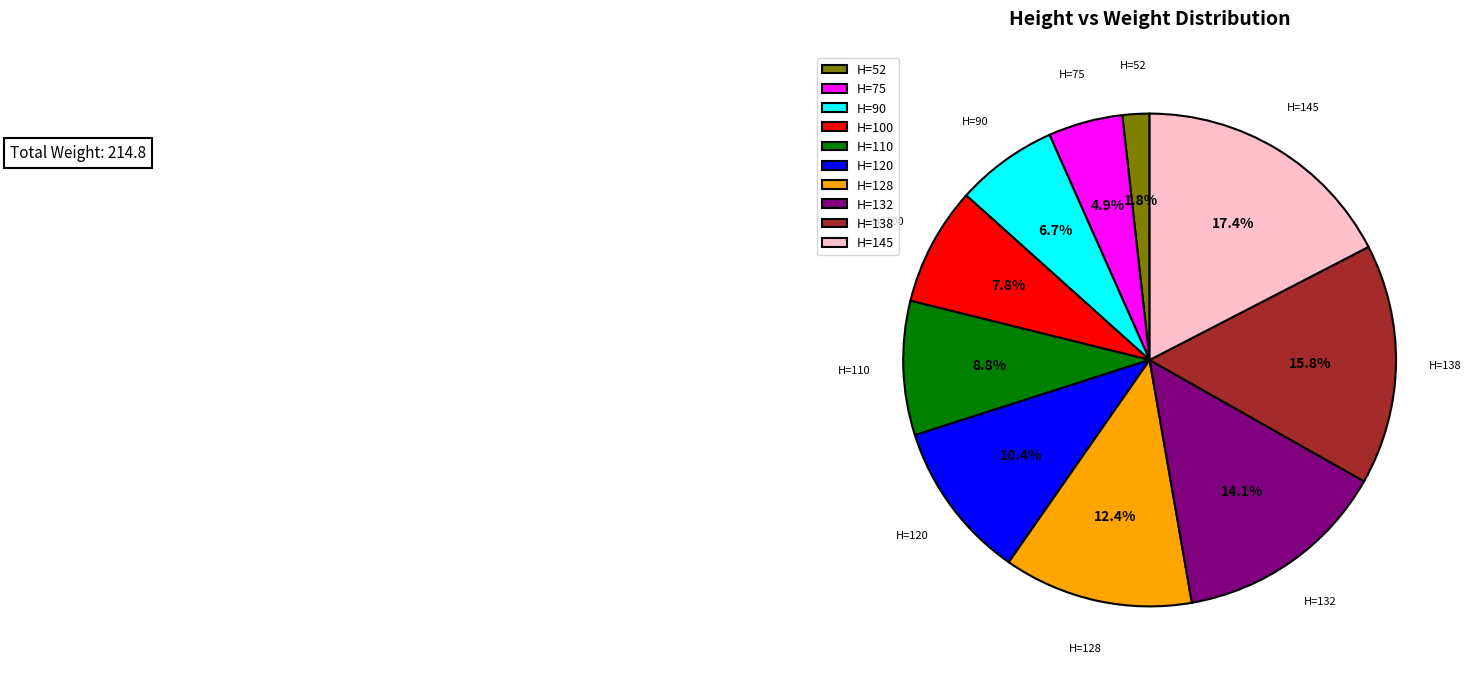

Which category has the smallest portion of the pie?

H=52